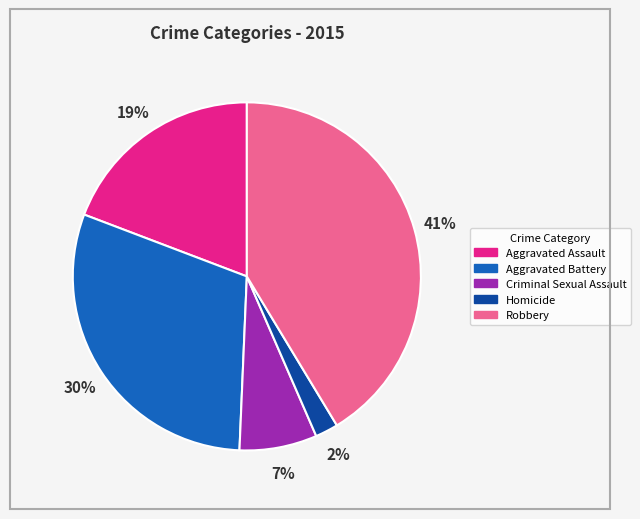

Is it true that Aggravated Battery is 30% of the pie?

True